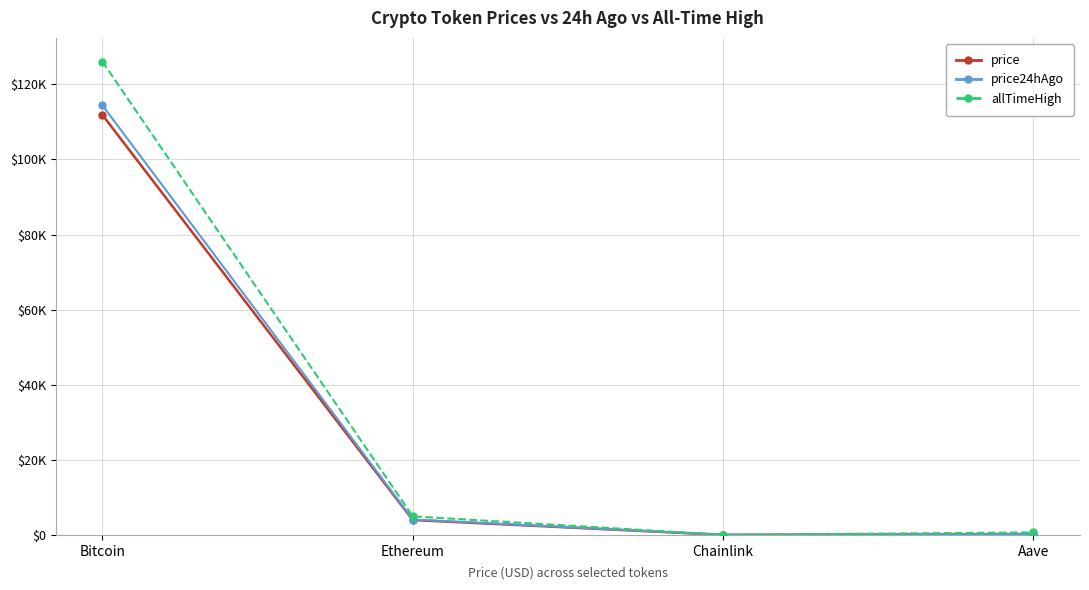

Which series changed the most between Bitcoin and Aave?

allTimeHigh